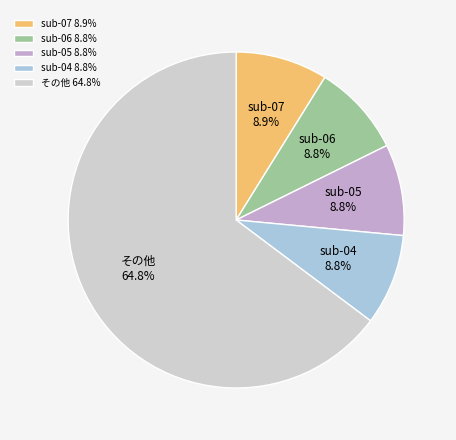

Is the sum of sub-07 and その他 greater than half?

Yes